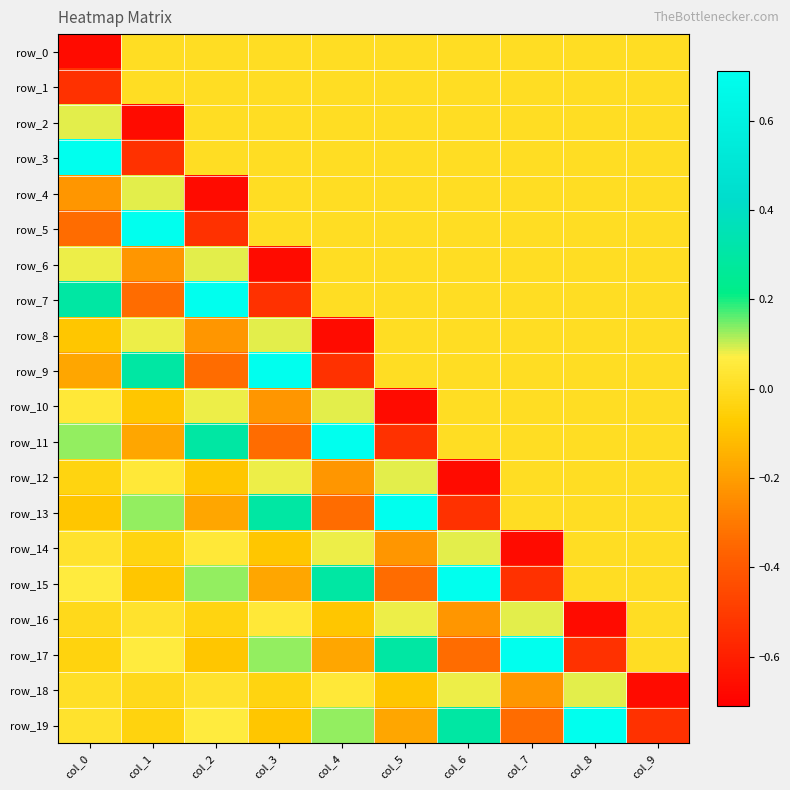

Reading left to right, transcribe all the data shown in this chart.

row_0: -0.7	0.0	0.0	0.0	0.0	0.0	0.0	0.0	0.0	0.0
row_1: -0.5	0.0	0.0	0.0	0.0	0.0	0.0	0.0	0.0	0.0
row_2: 0.1	-0.7	0.0	0.0	0.0	0.0	0.0	0.0	0.0	0.0
row_3: 0.7	-0.5	0.0	0.0	0.0	0.0	0.0	0.0	0.0	0.0
row_4: -0.2	0.1	-0.7	0.0	0.0	0.0	0.0	0.0	0.0	0.0
row_5: -0.3	0.7	-0.5	0.0	0.0	0.0	0.0	0.0	0.0	0.0
row_6: 0.1	-0.2	0.1	-0.7	0.0	0.0	0.0	0.0	0.0	0.0
row_7: 0.3	-0.3	0.7	-0.5	0.0	0.0	0.0	0.0	0.0	0.0
row_8: -0.1	0.1	-0.2	0.1	-0.7	0.0	0.0	0.0	0.0	0.0
row_9: -0.2	0.3	-0.3	0.7	-0.5	0.0	0.0	0.0	0.0	0.0
row_10: 0.0	-0.1	0.1	-0.2	0.1	-0.7	0.0	0.0	0.0	0.0
row_11: 0.1	-0.2	0.3	-0.3	0.7	-0.5	0.0	0.0	0.0	0.0
row_12: -0.0	0.0	-0.1	0.1	-0.2	0.1	-0.7	0.0	0.0	0.0
row_13: -0.1	0.1	-0.2	0.3	-0.3	0.7	-0.5	0.0	0.0	0.0
row_14: 0.0	-0.0	0.0	-0.1	0.1	-0.2	0.1	-0.7	0.0	0.0
row_15: 0.1	-0.1	0.1	-0.2	0.3	-0.3	0.7	-0.5	0.0	0.0
row_16: -0.0	0.0	-0.0	0.0	-0.1	0.1	-0.2	0.1	-0.7	0.0
row_17: -0.0	0.1	-0.1	0.1	-0.2	0.3	-0.3	0.7	-0.5	0.0
row_18: 0.0	-0.0	0.0	-0.0	0.0	-0.1	0.1	-0.2	0.1	-0.7
row_19: 0.0	-0.0	0.1	-0.1	0.1	-0.2	0.3	-0.3	0.7	-0.5